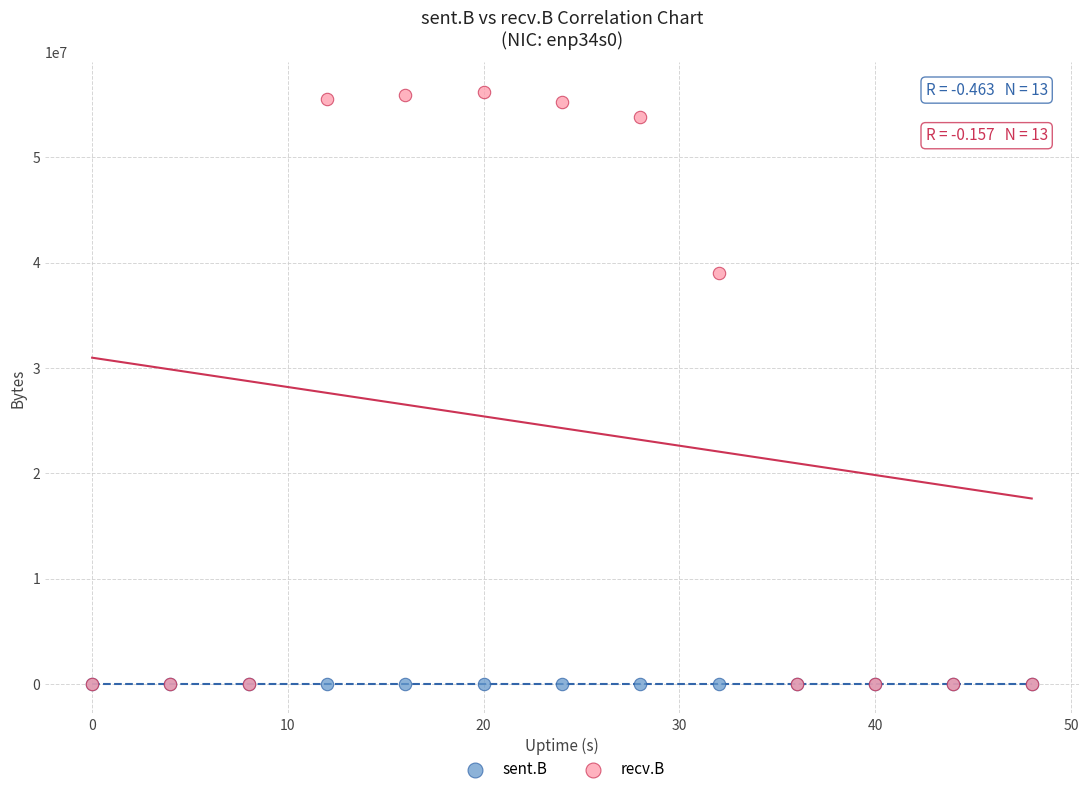

Which series contains the highest Y value?

recv.B